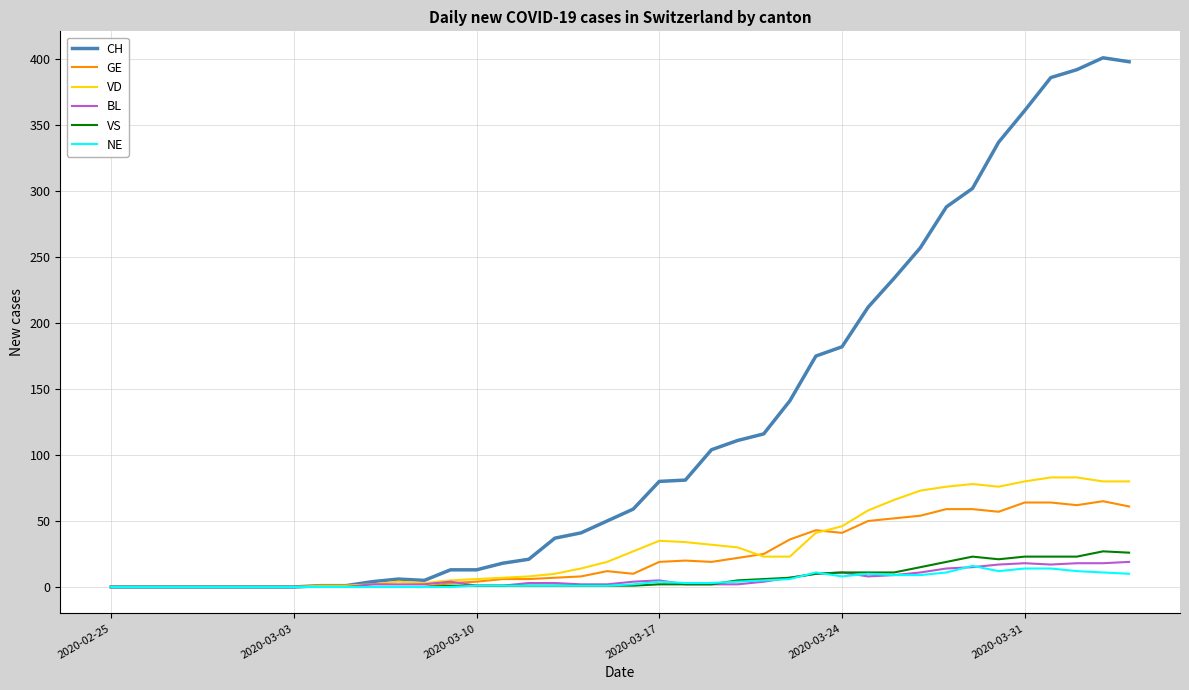

What is the difference between the maximum and minimum values in the GE series?

65